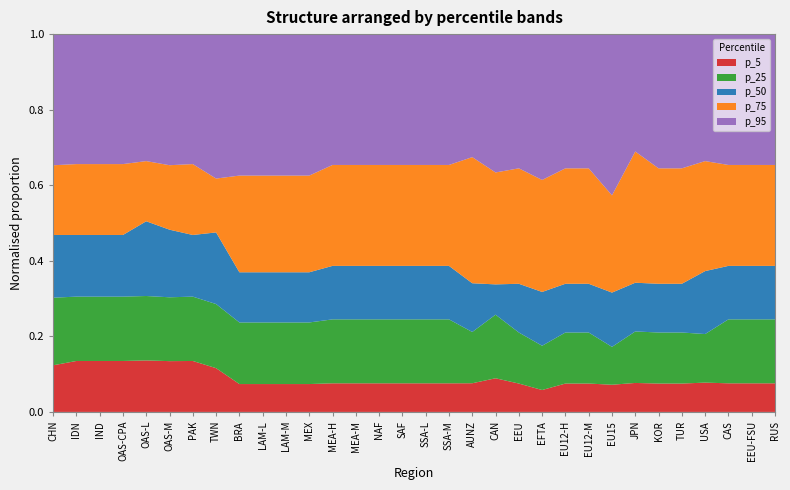

What is the total value across all series at EEU?

1.0